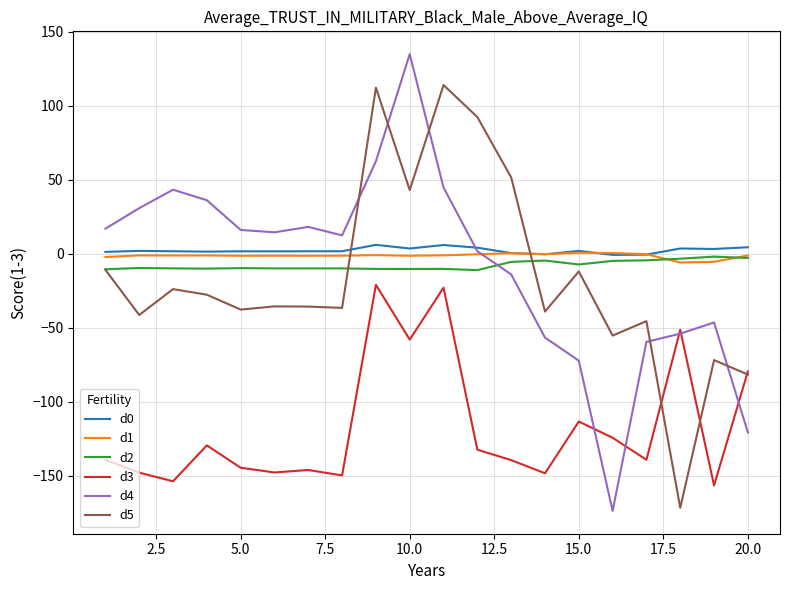

What are all the series names shown in the legend?

d0, d1, d2, d3, d4, d5